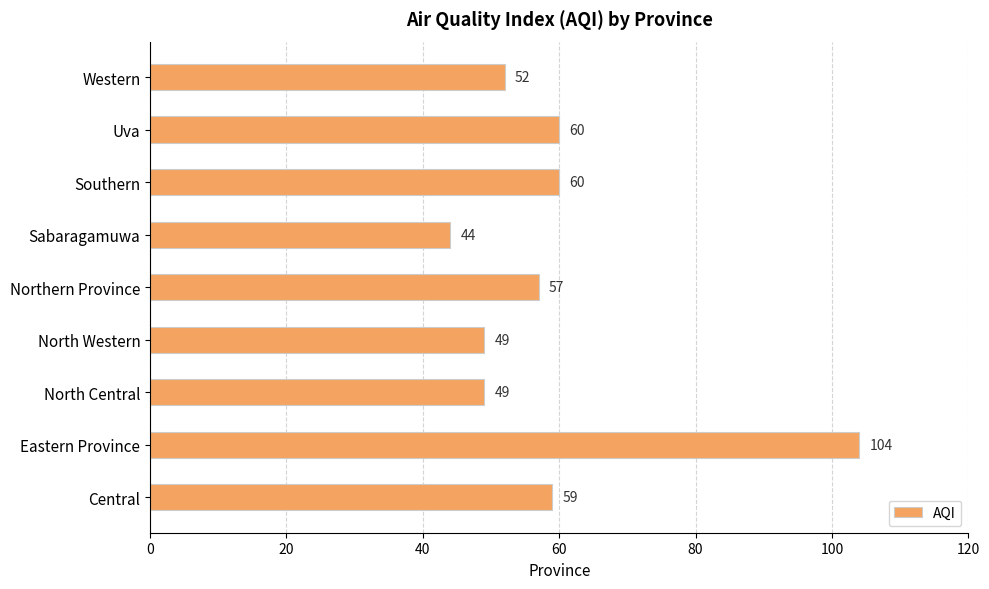

Read the value at Eastern Province.

104